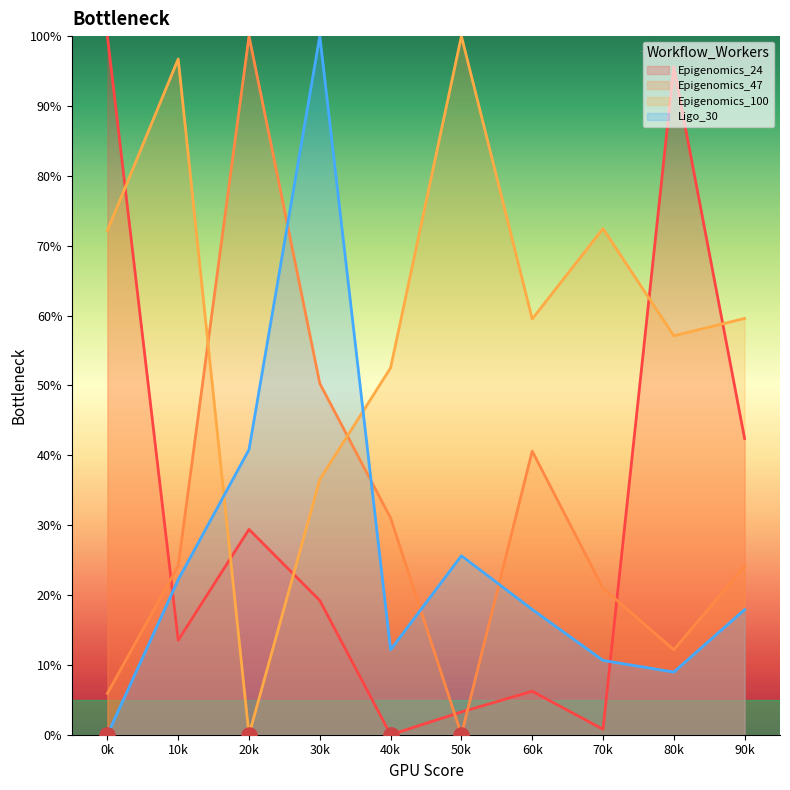

Which series contains the highest Y value?

Epigenomics_24